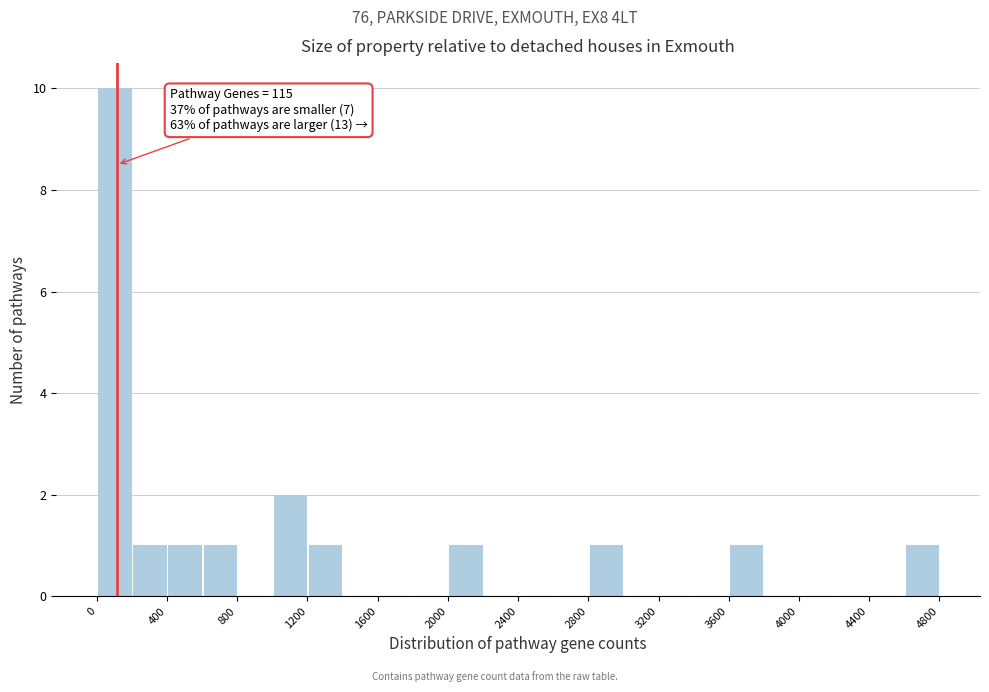

Over which range of the x-axis is the bar tallest?

0 to 200